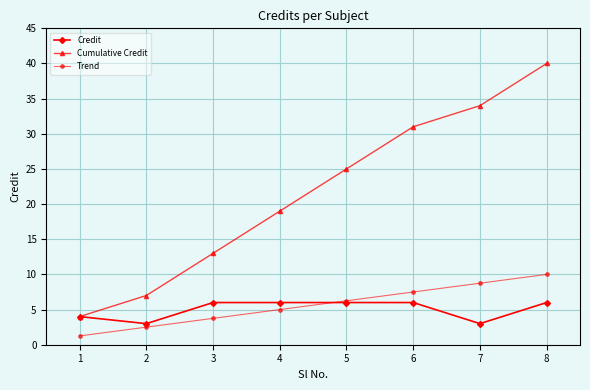

Between 3 and 8, which series saw the biggest shift?

Cumulative Credit